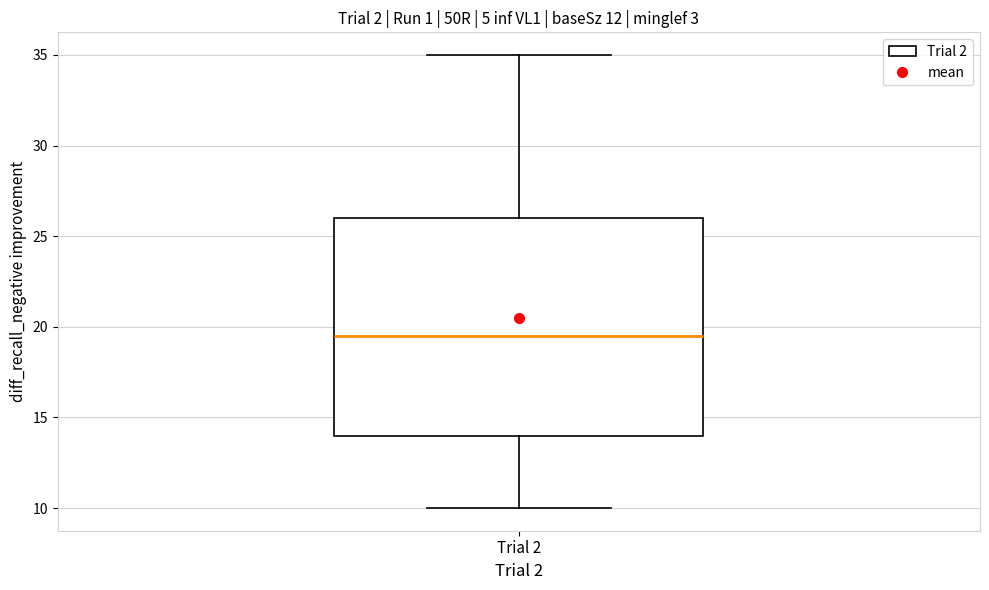

Transcribe this box plot: give where the median line is, the range the box spans, and where the two whiskers end, as read against the y-axis. The values are not printed on the chart, so give them approximately, as read against the axis.

median 19.5, box 14.0 to 26.0, whiskers 10.0 to 35.0